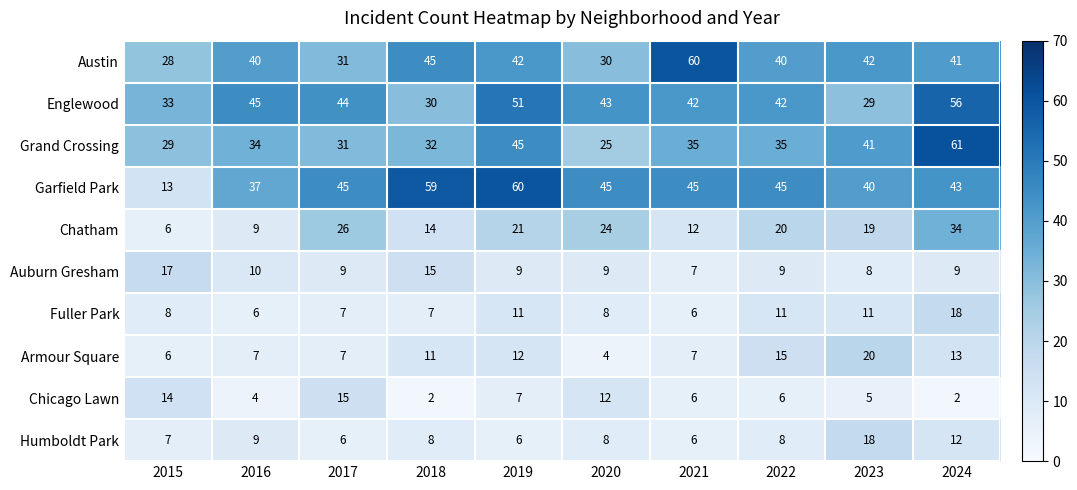

How many distinct data groups are displayed?

10